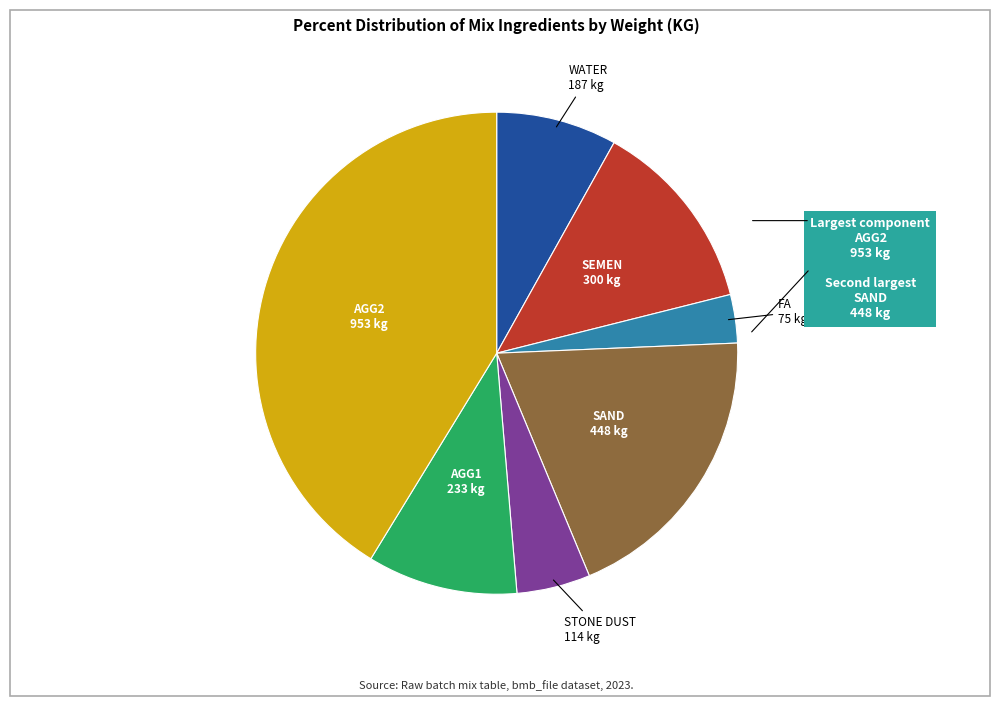

Does SEMEN represent more than half of the total?

No